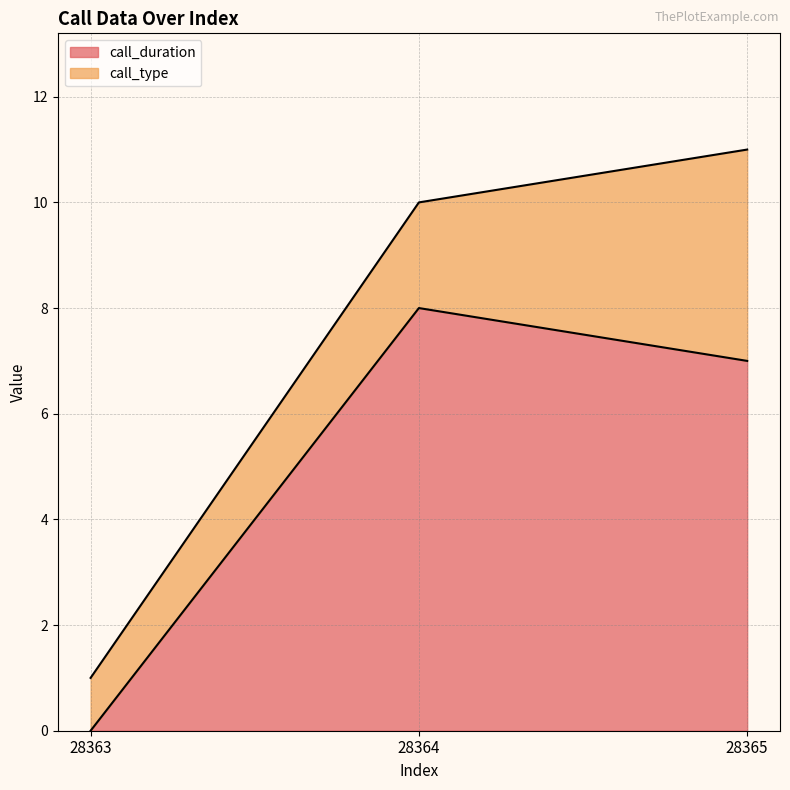

Count the values in the range 0 to 8.

3